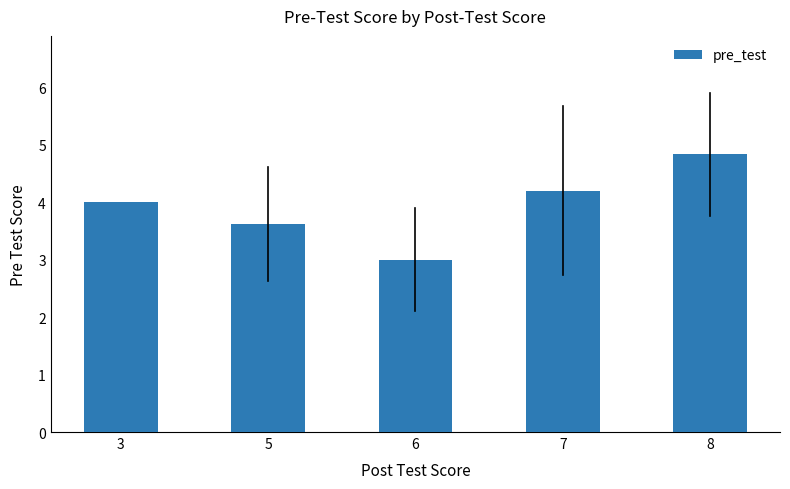

What is the change in value from 3 to 6?

-1.0